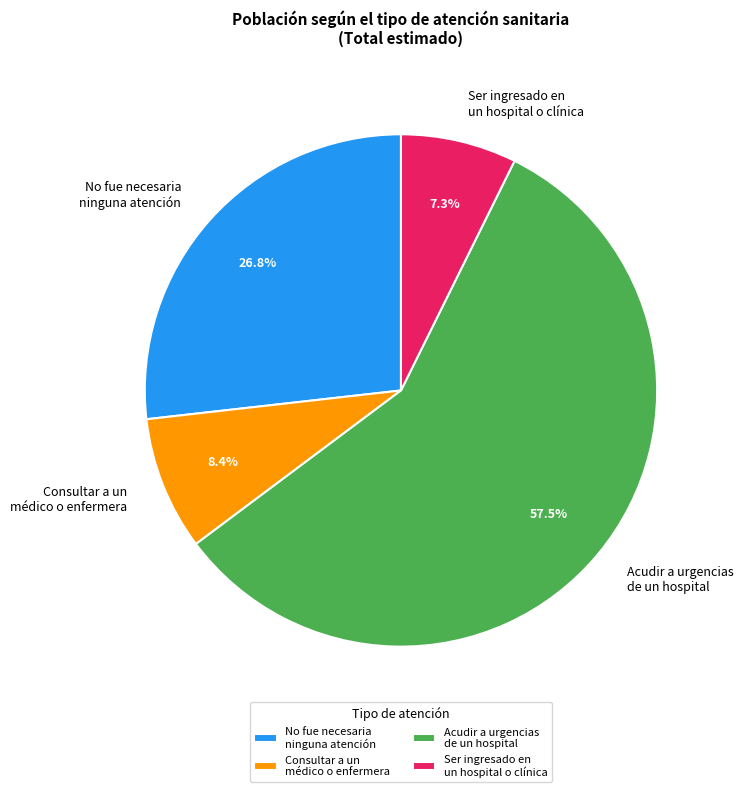

To the nearest percent, what is the difference between the largest and smallest slice percentages?

50%